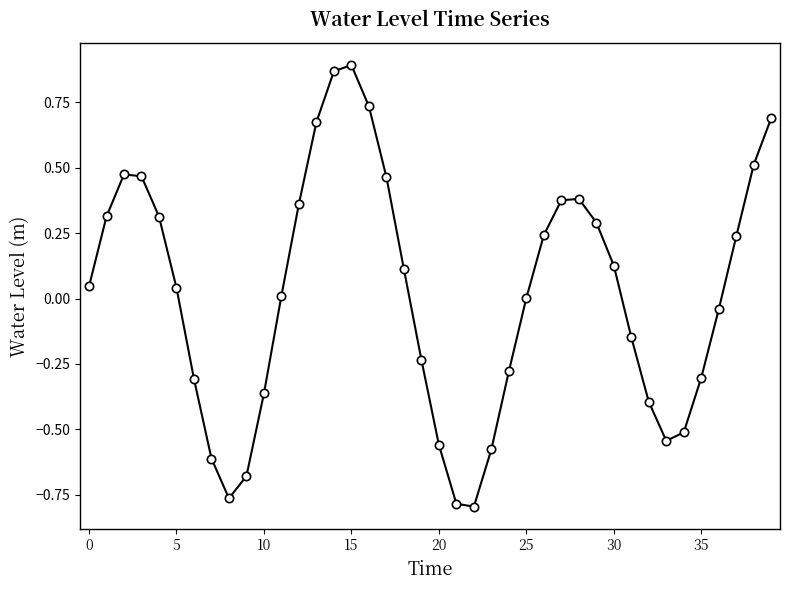

What is the difference between the second highest and minimum values?

1.7